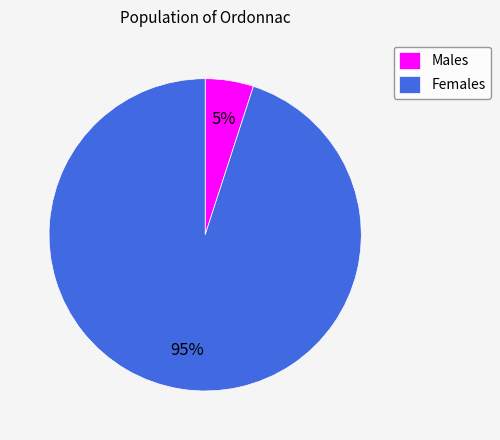

Combined, do Males and Females account for over 50%?

Yes